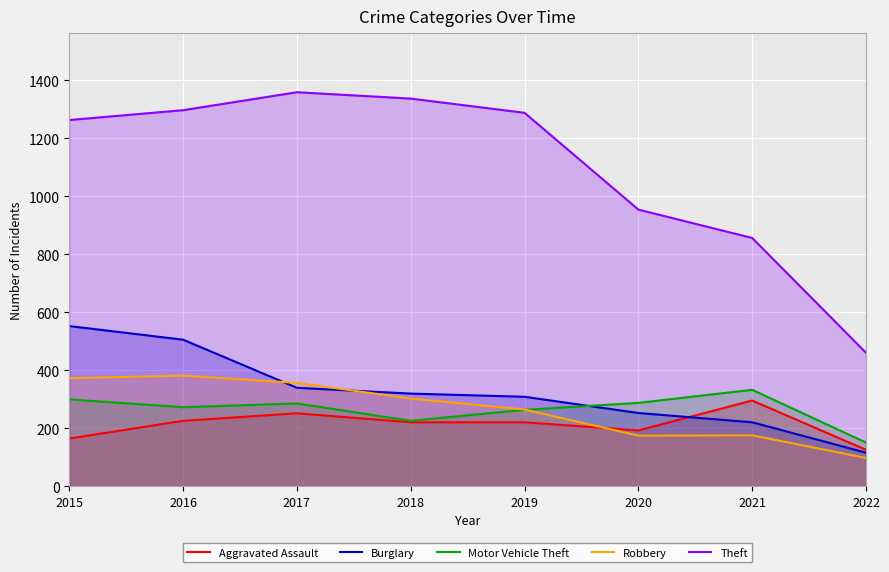

Which category has the lowest value in the Robbery series?

2022